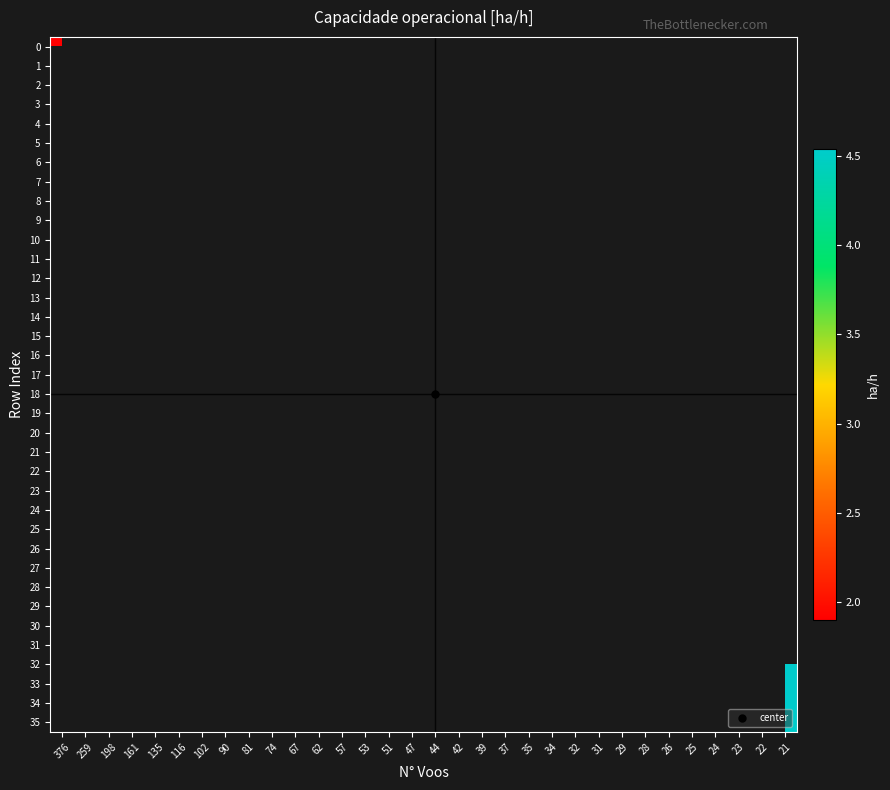

At which label does row_27 reach its peak?

376